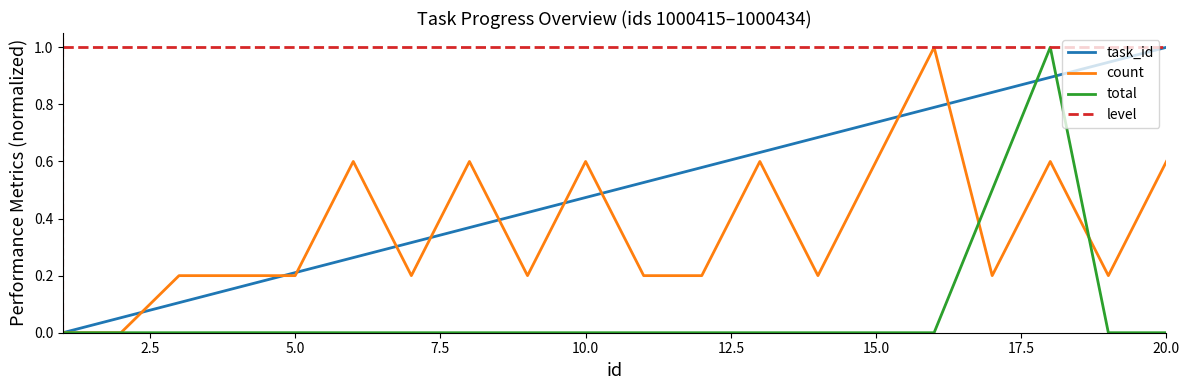

Which series has the largest total across all categories?

level